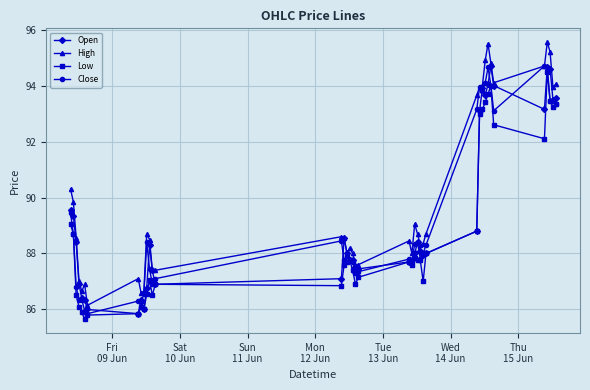

At how many categories does at least one series exceed 90?

13